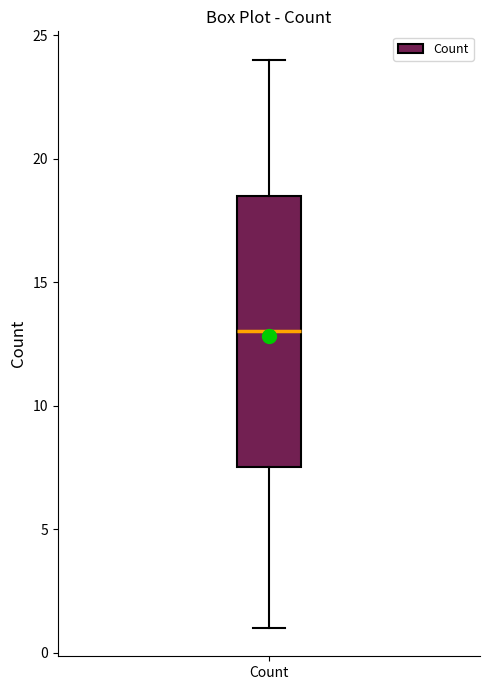

Read this box plot against the y-axis: the position of the median line, the range covered by the box, and the ends of both whiskers. The values are not printed on the chart, so give them approximately, as read against the axis.

median 13.0, box 7.5 to 18.5, whiskers 1.0 to 24.0